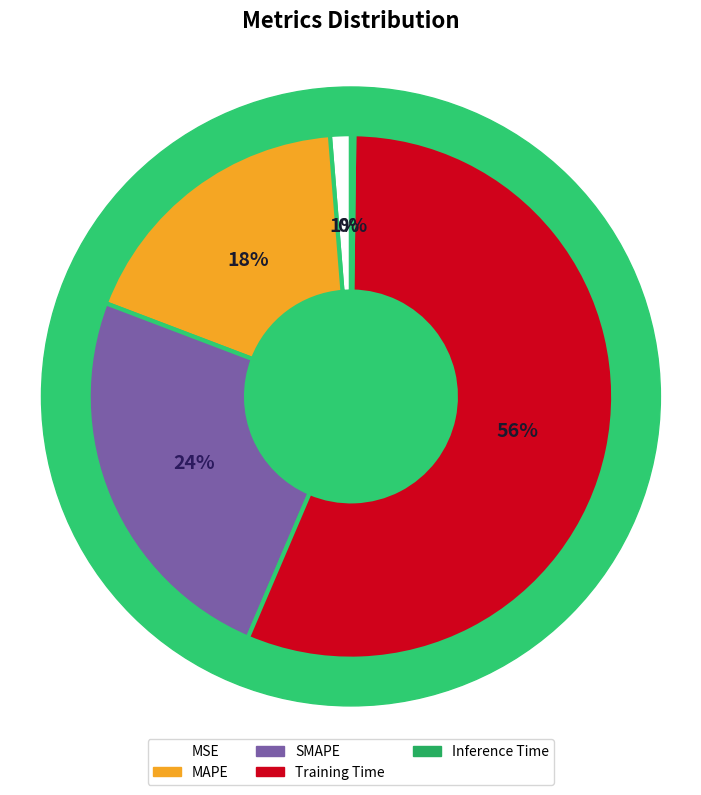

To the nearest percent, what percentage of the pie is MAPE?

18%